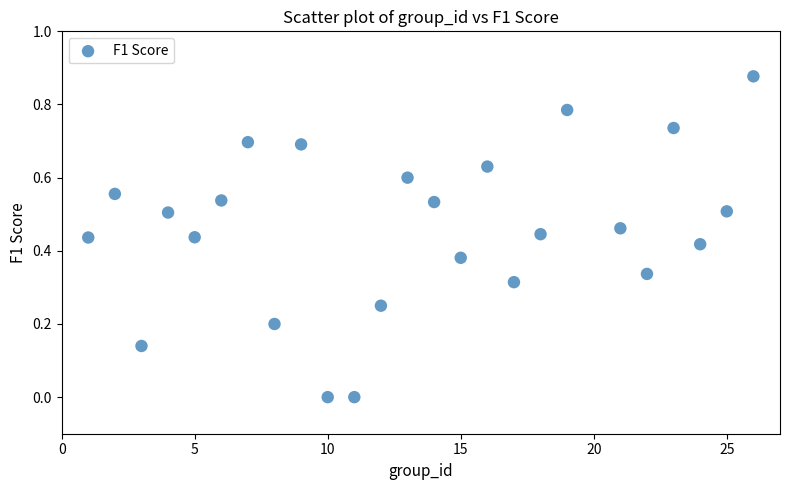

What is the range of X values (max minus min)?

25.0